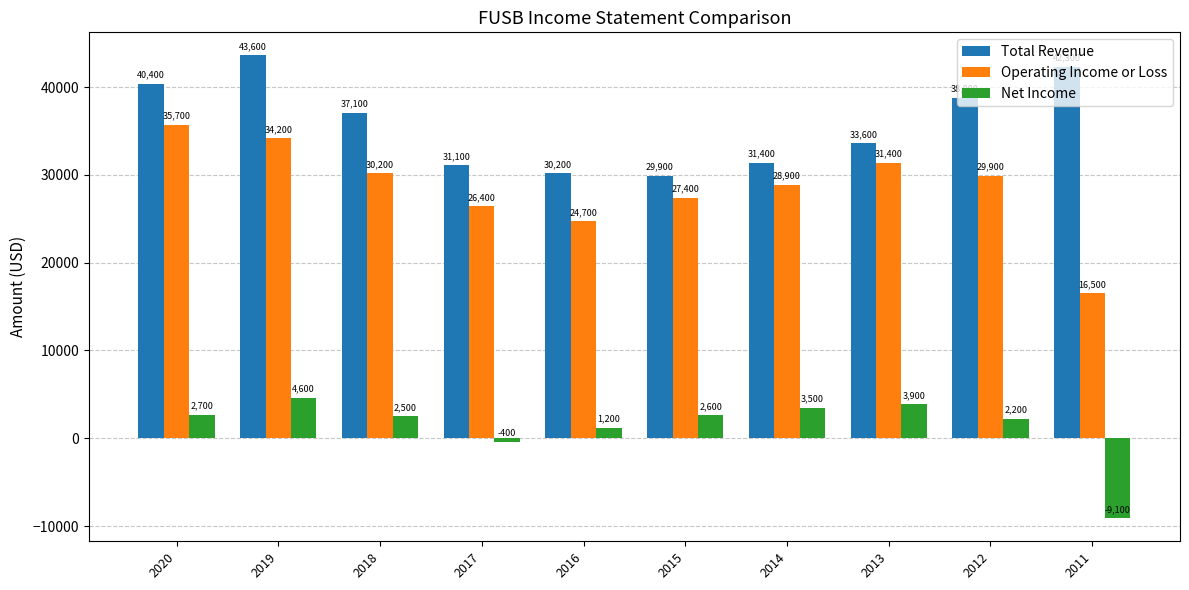

What is the value of the Operating Income or Loss bar at the 9th from the left?

29900